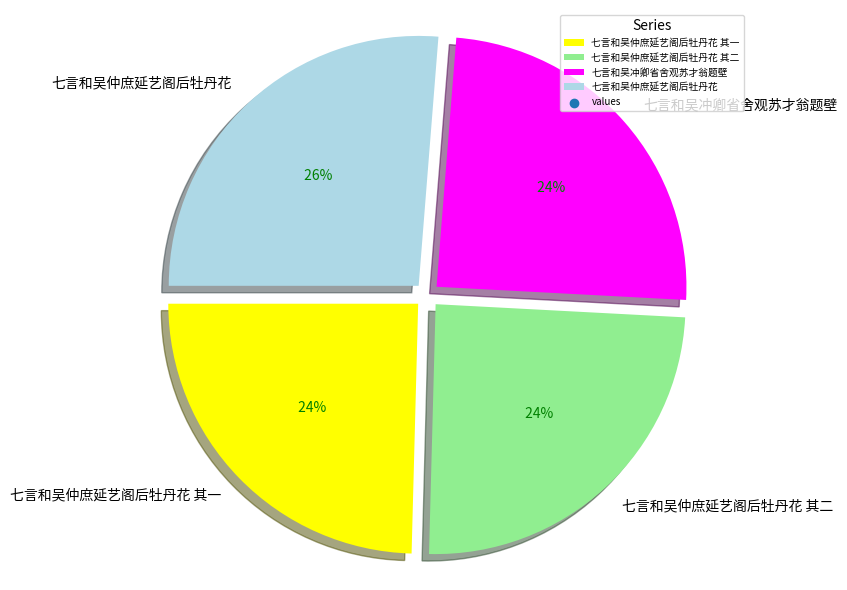

How many slices are in this pie chart?

4